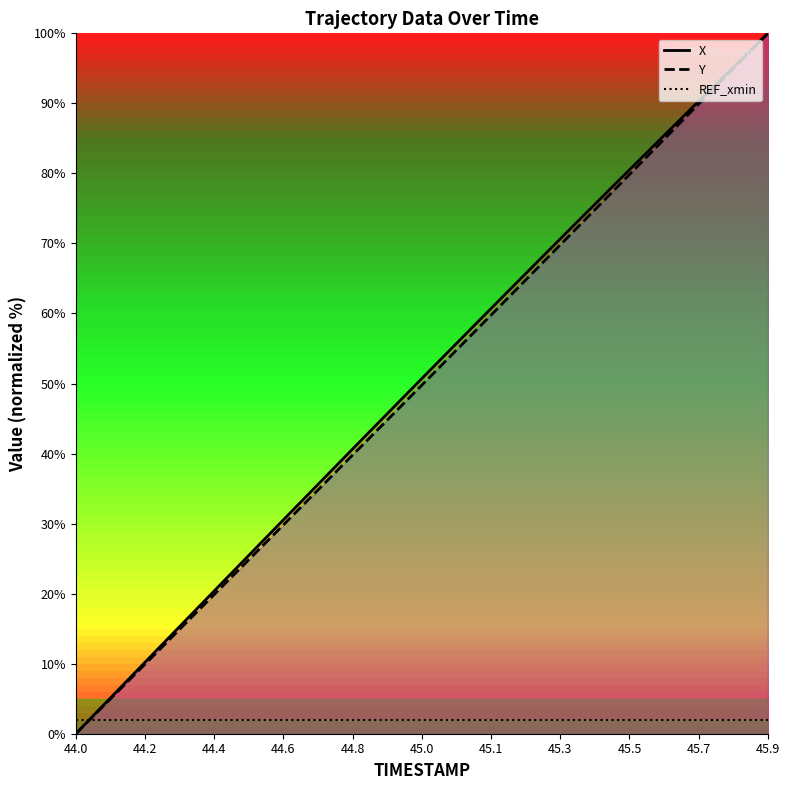

At which category is the sum across all series the highest?

45.9